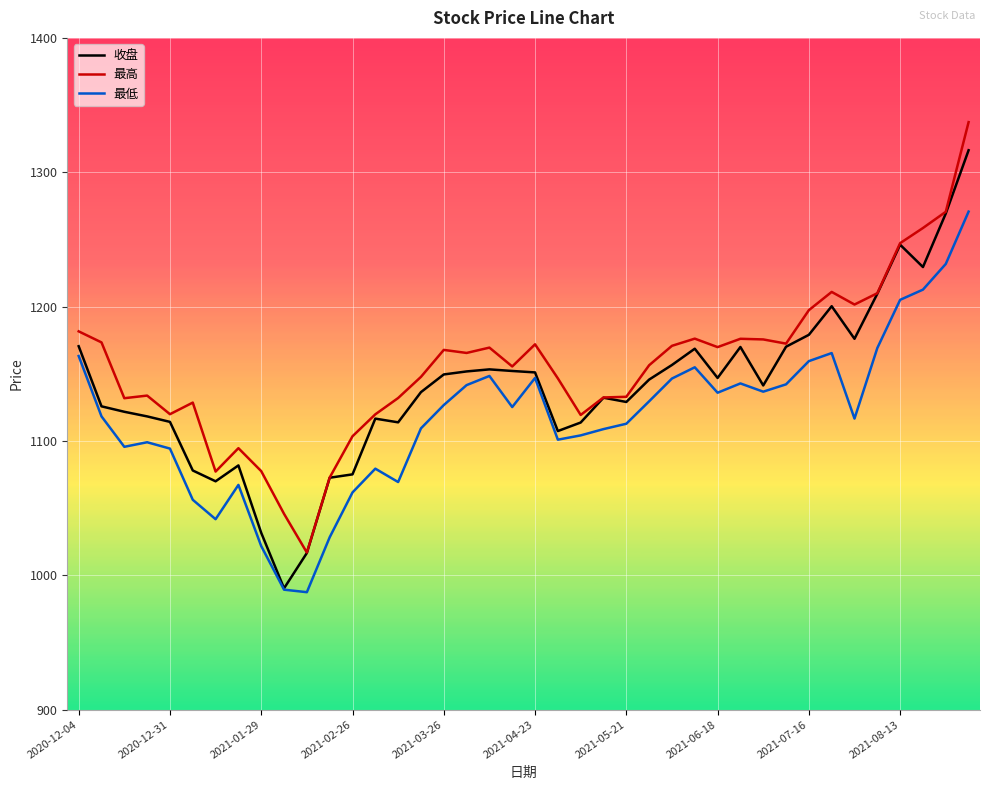

True or false: 最低 and 最高 cross at least once.

False